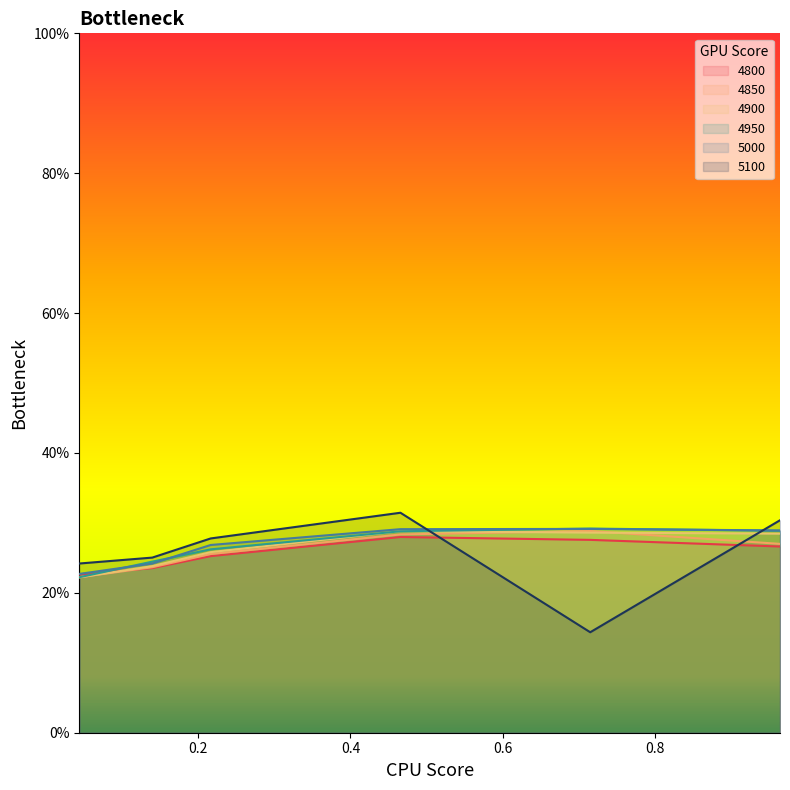

True or false: 4900 has more than 1 interior local peaks.

False